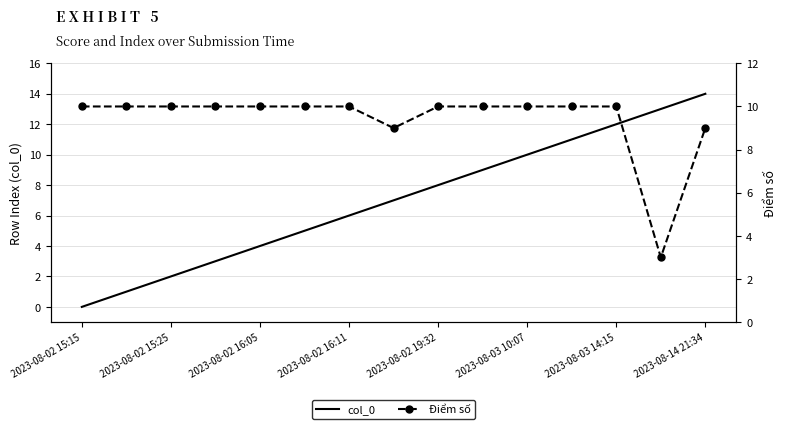

How many values in col_0 are above zero?

14